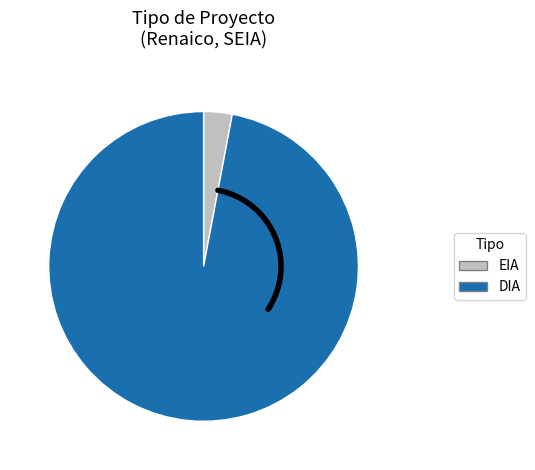

Does any single category account for the majority?

Yes